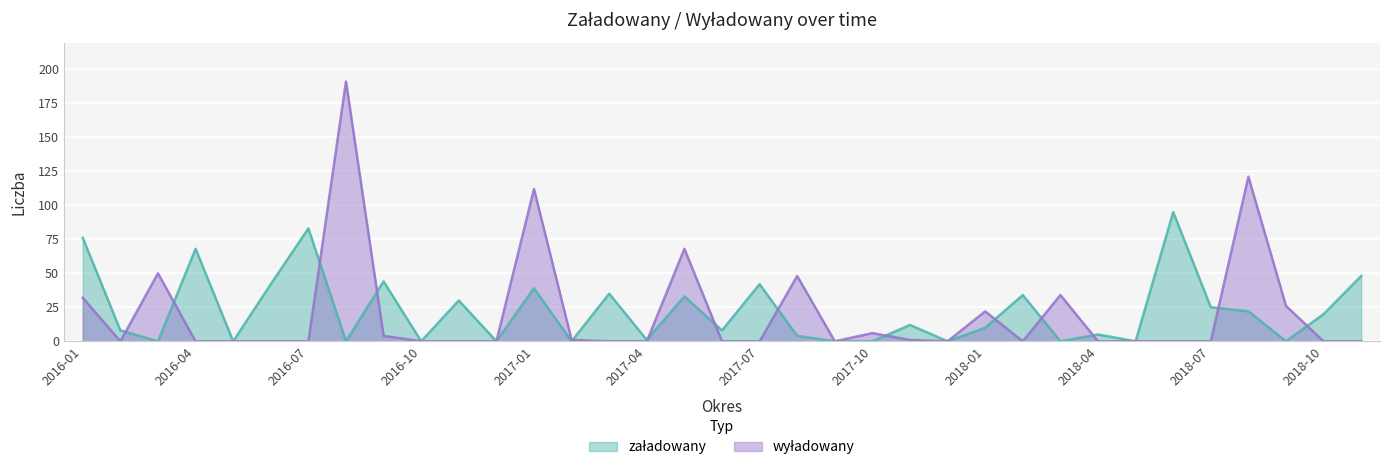

How many lines are shown in the chart?

2